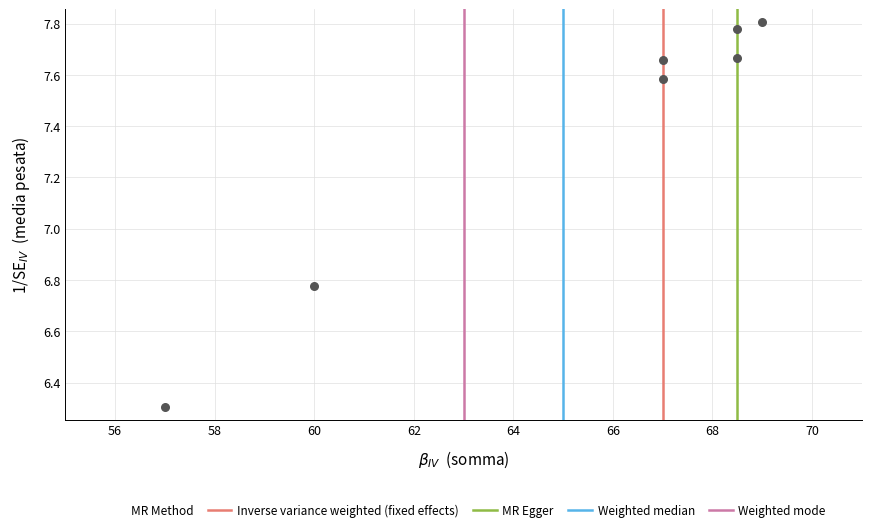

What is the range of Y values (max minus min)?

1.5